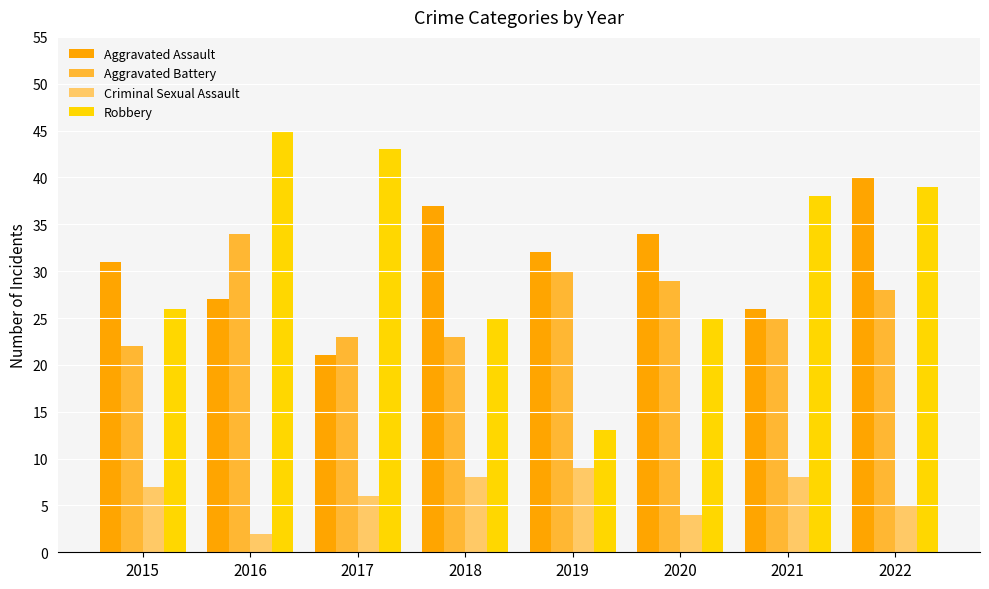

What are all the series names shown in the legend?

Aggravated Assault, Aggravated Battery, Criminal Sexual Assault, Robbery